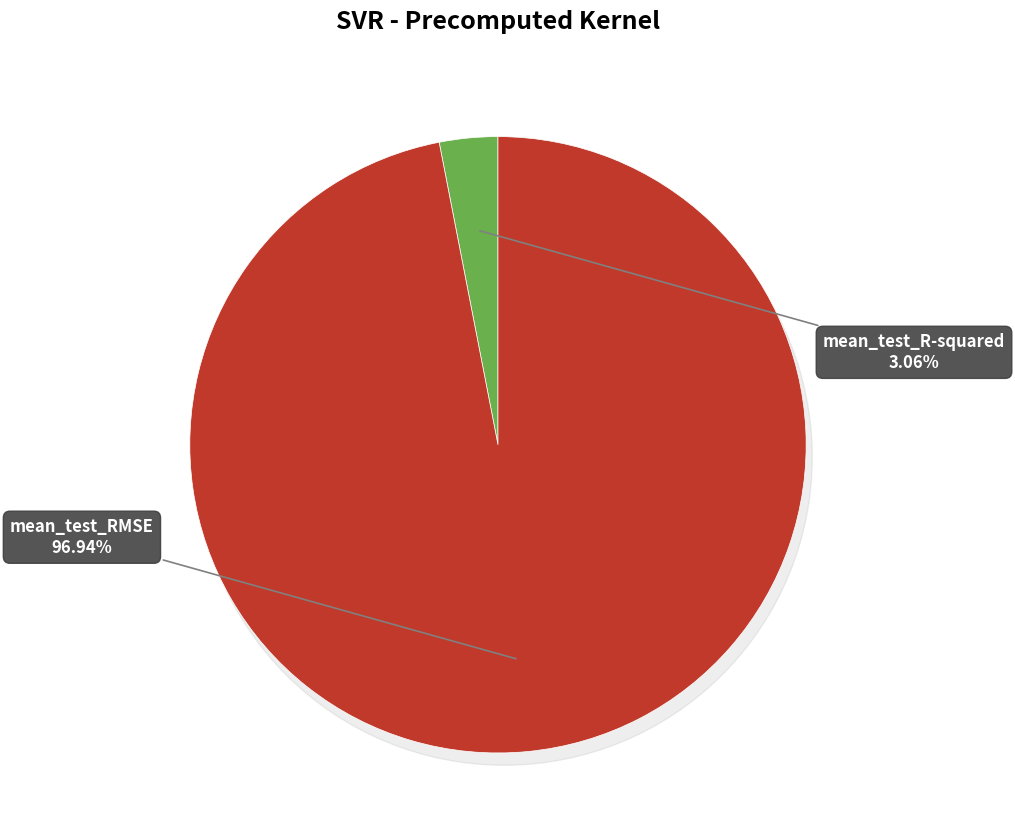

Do mean_test_RMSE and mean_test_R-squared together represent more than half of the pie?

Yes